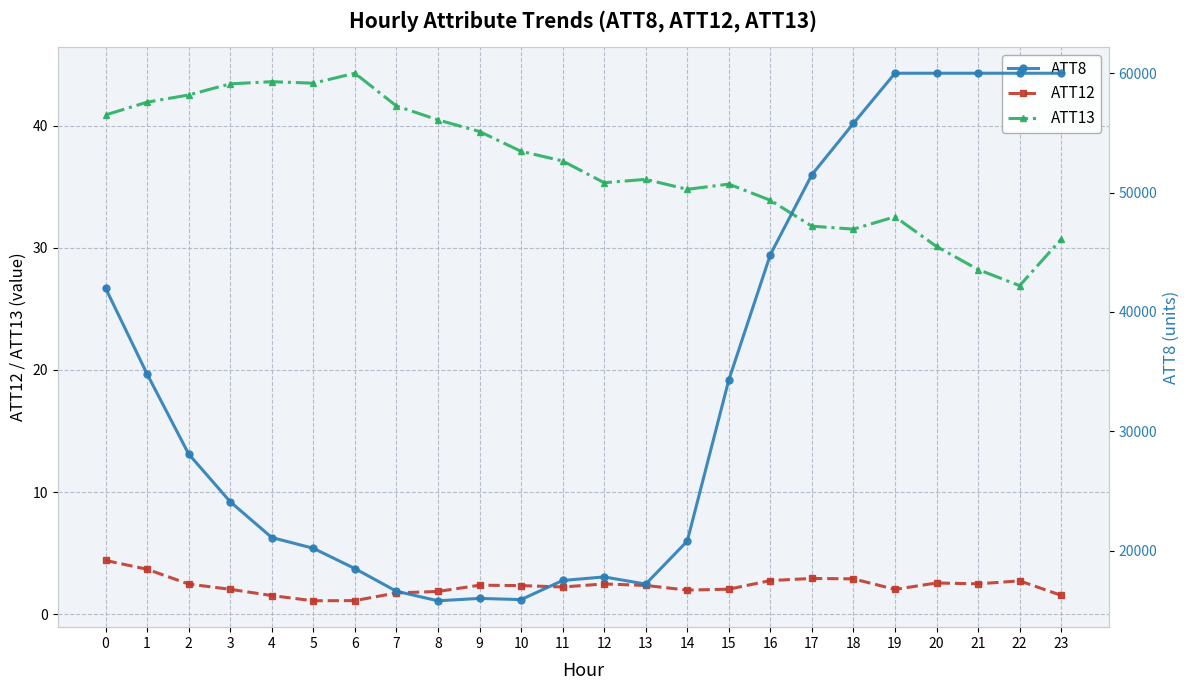

True or false: ATT12 has a value of 3.7 at 1.

True